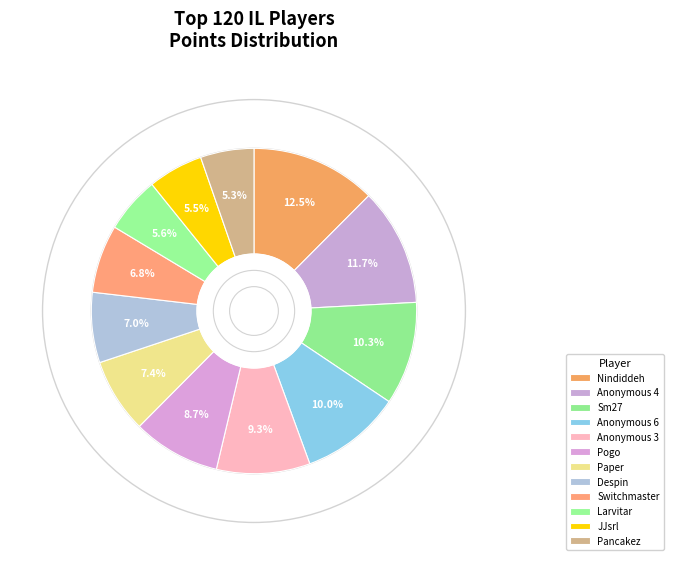

To the nearest percent, what percentage of the pie is Larvitar?

6%